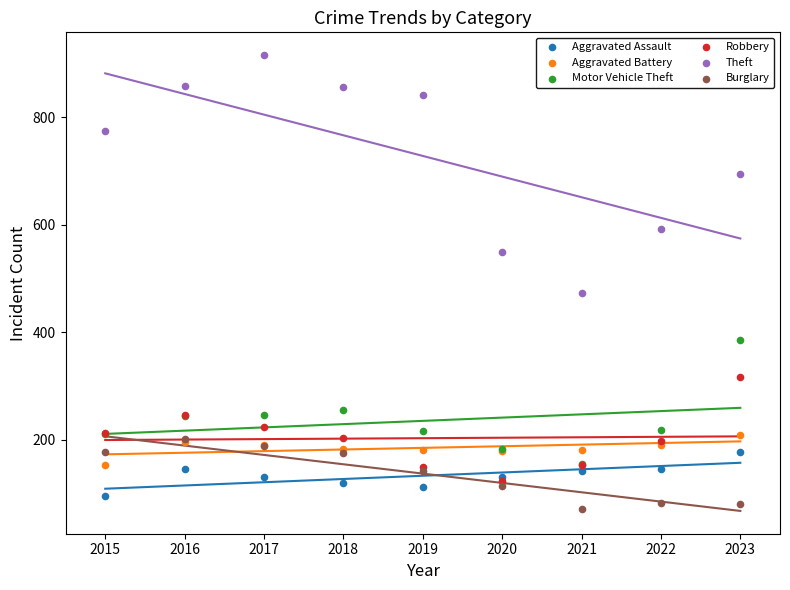

Across all series, what Y value is closest to 493?

474